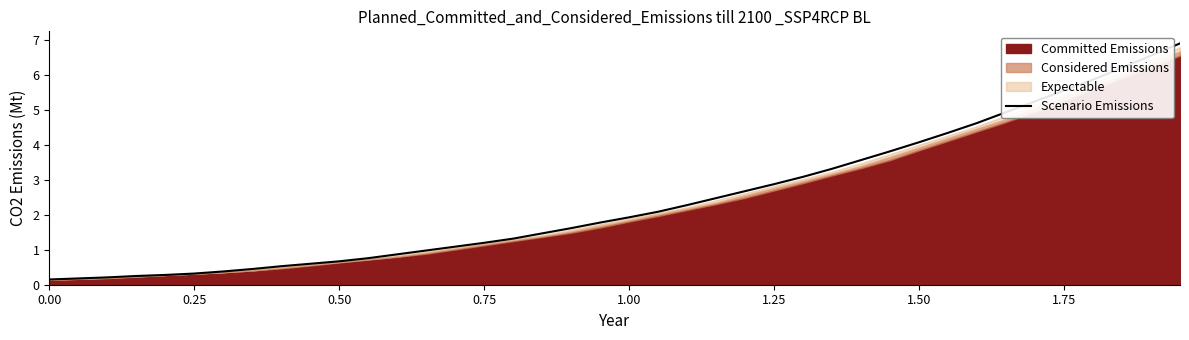

What is the highest value of the Scenario Emissions series?

6.9